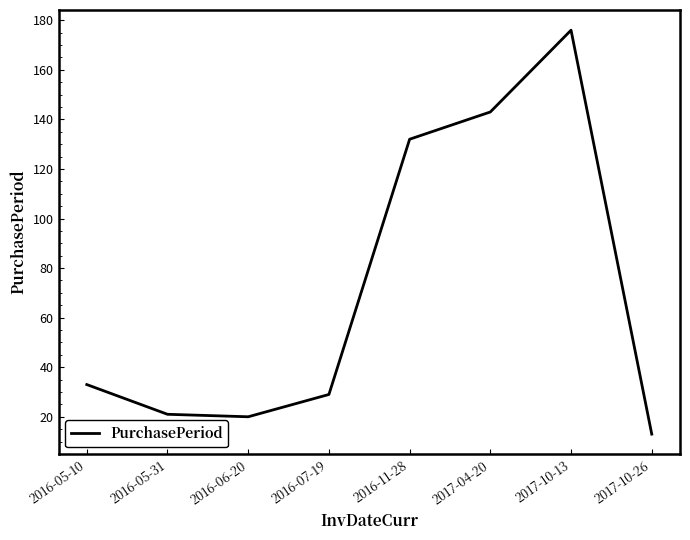

Reading left to right, extract all data points from this chart.

33	21	20	29	132	143	176	13